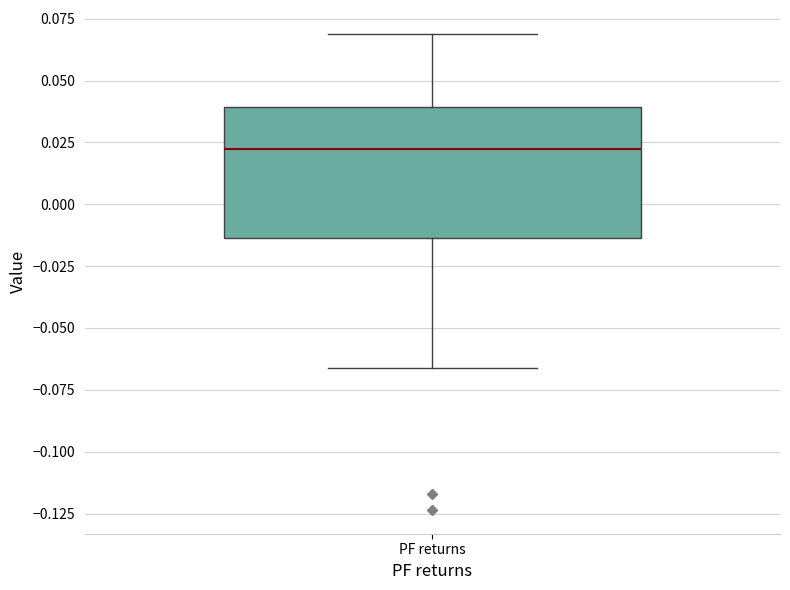

Read this box plot against the y-axis: the position of the median line, the range covered by the box, and the ends of both whiskers. The values are not printed on the chart, so give them approximately, as read against the axis.

median 0.020, box -0.015 to 0.040, whiskers -0.065 to 0.070